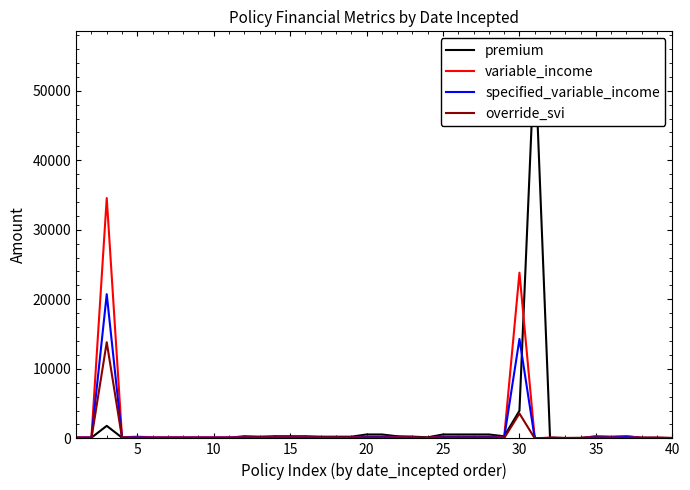

What is the highest value of the specified_variable_income series?

20736.0